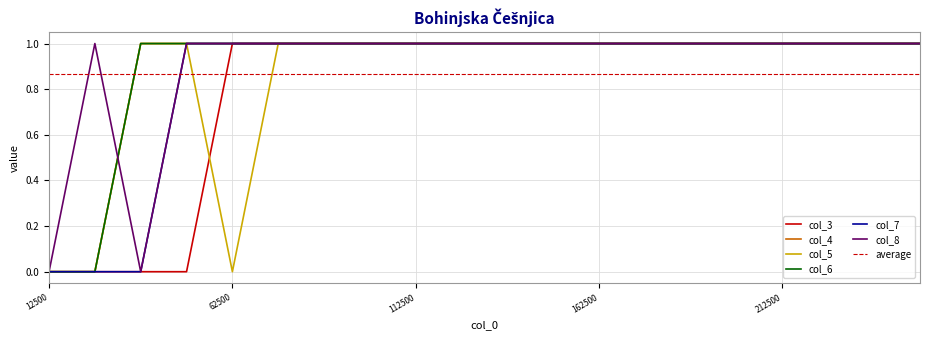

Does the chart display data point markers on the line(s)?

No